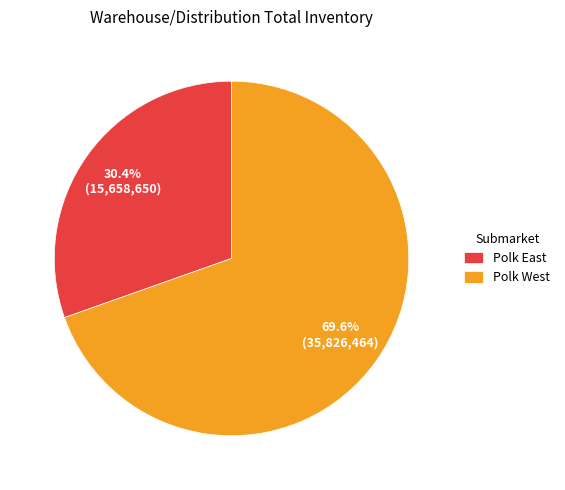

What is the total percentage of Polk East and Polk West?

100.0%